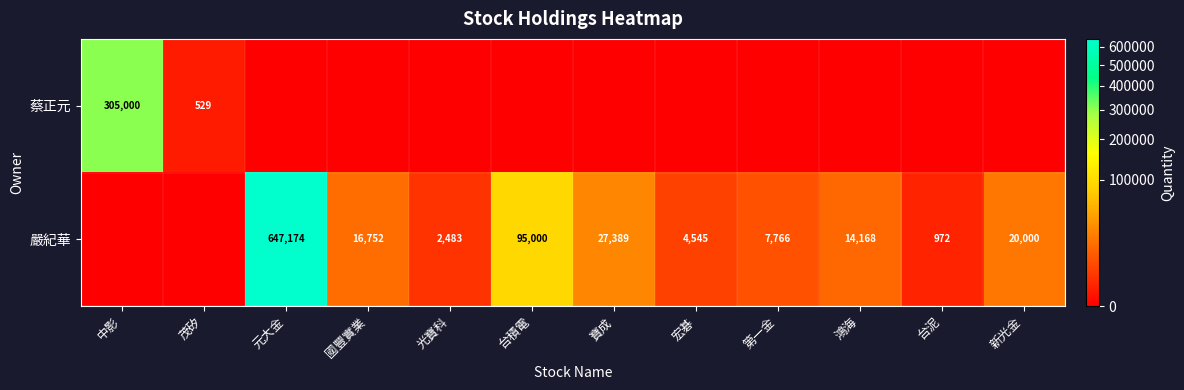

What is the difference between the highest and lowest values at 宏碁?

4545